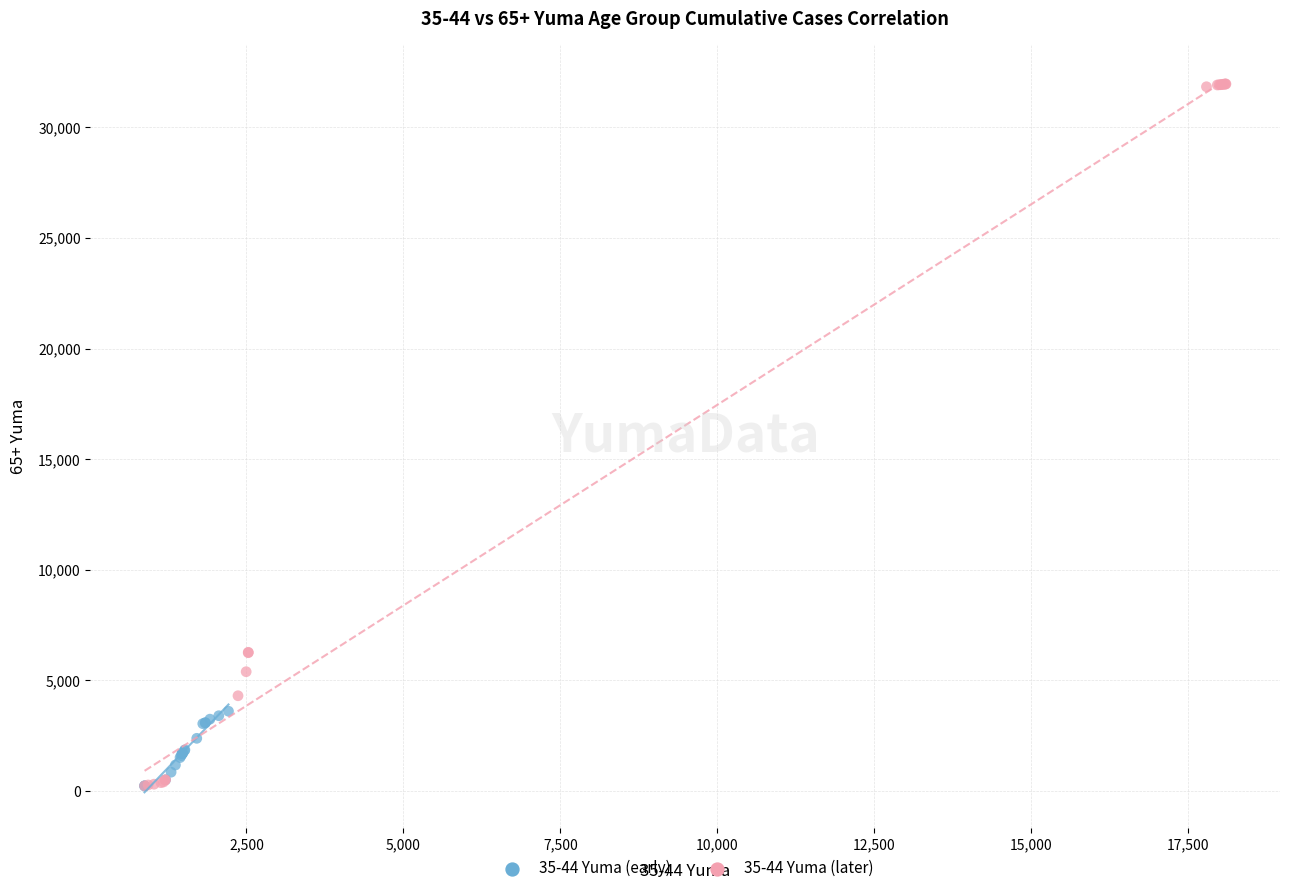

Which series reaches the maximum Y coordinate?

35-44 Yuma (later)